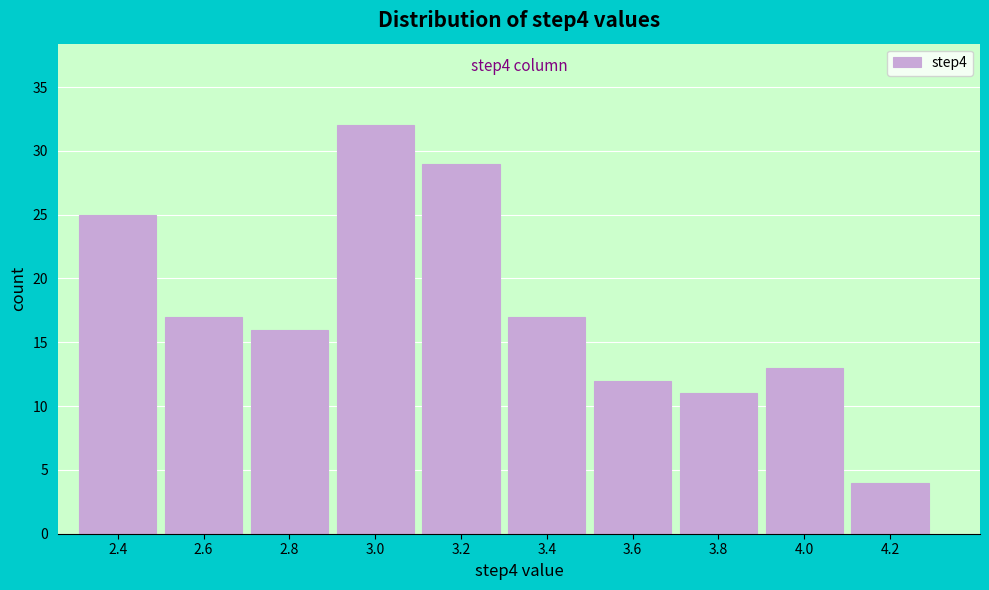

Reading left to right, extract all data points from this chart.

25	17	16	32	29	17	12	11	13	4